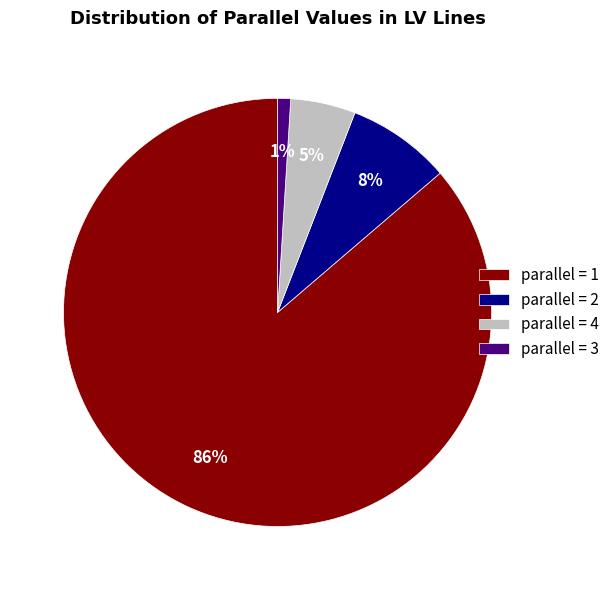

Count the number of slices in the pie.

4